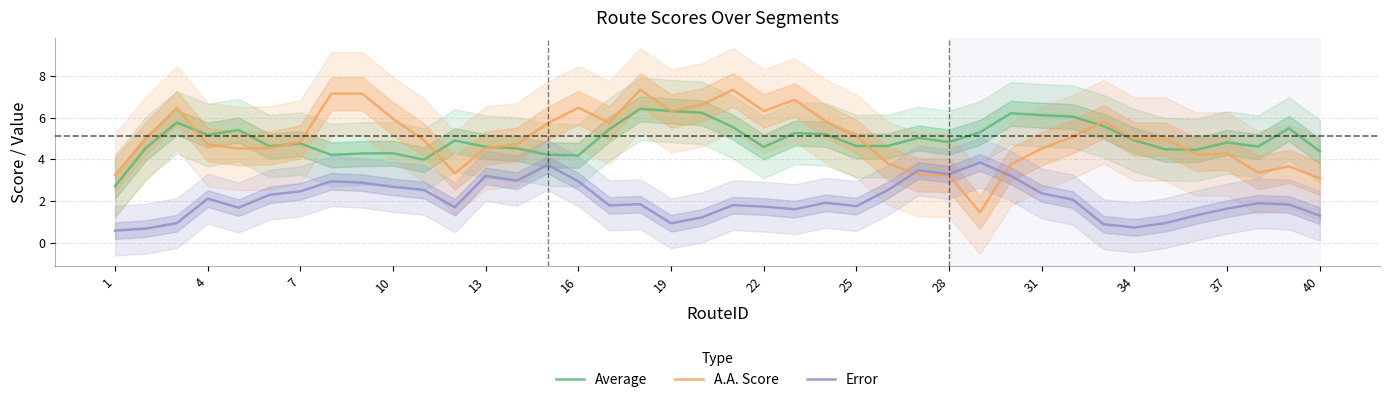

What is the highest value of the Average series?

6.4